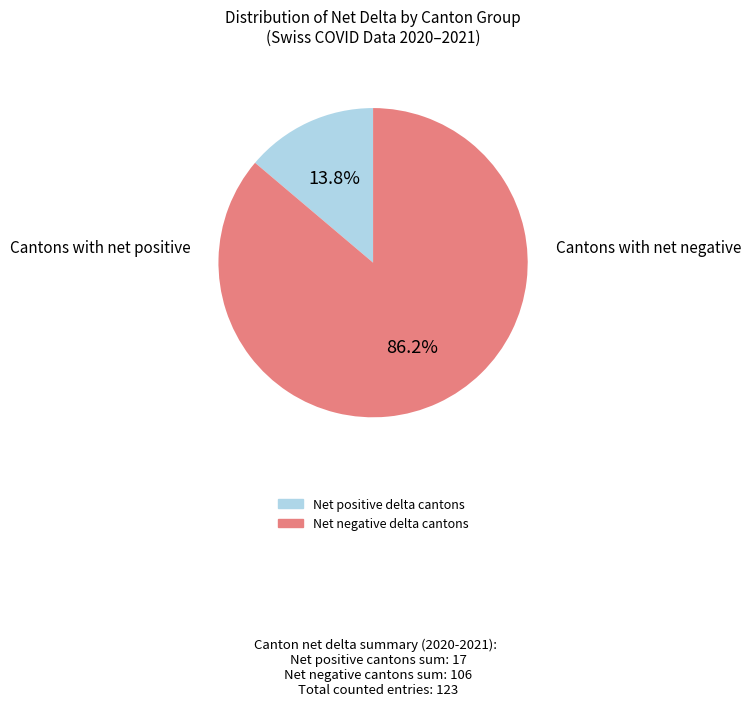

Does any single category account for the majority?

Yes